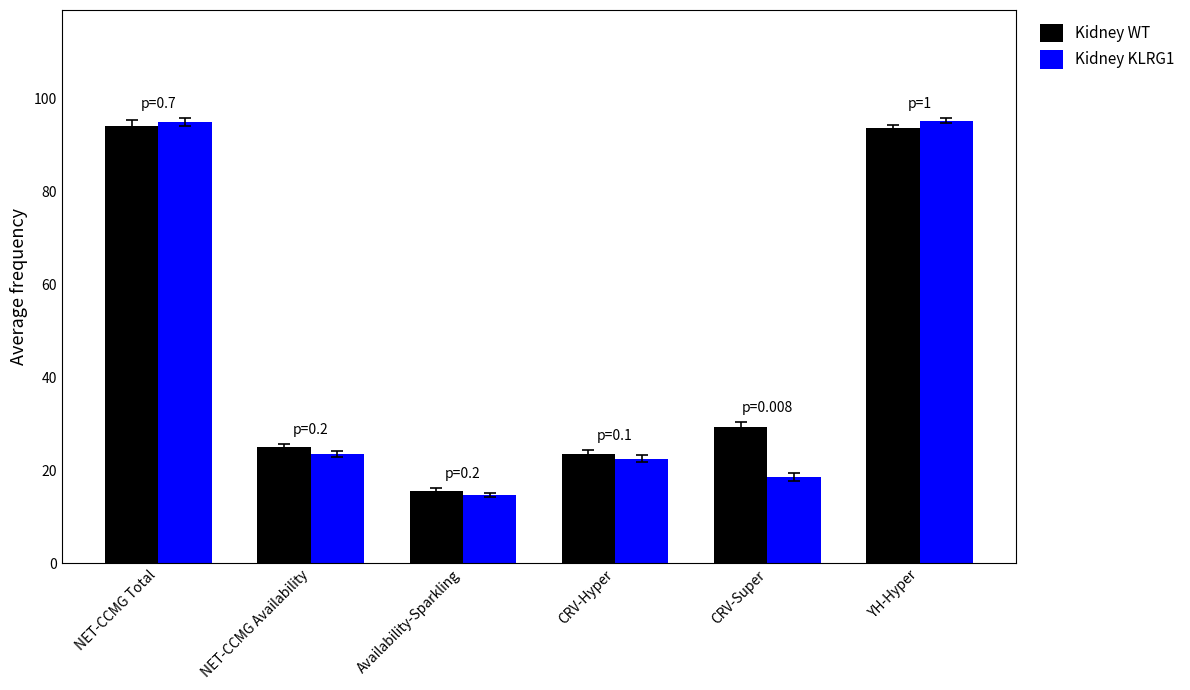

What are all the series names shown in the legend?

Kidney WT, Kidney KLRG1